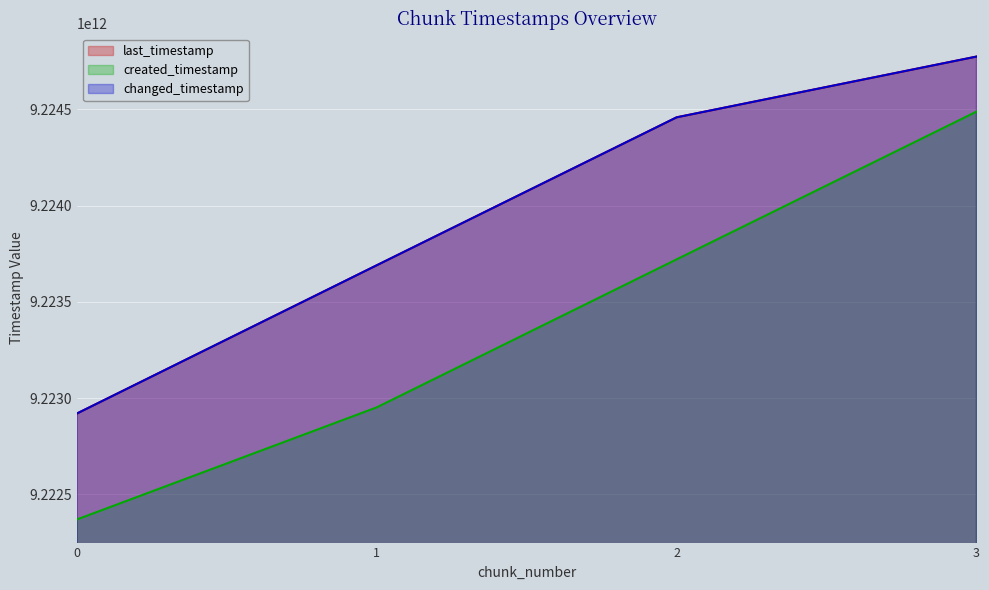

True or false: changed_timestamp and last_timestamp cross at least once.

False